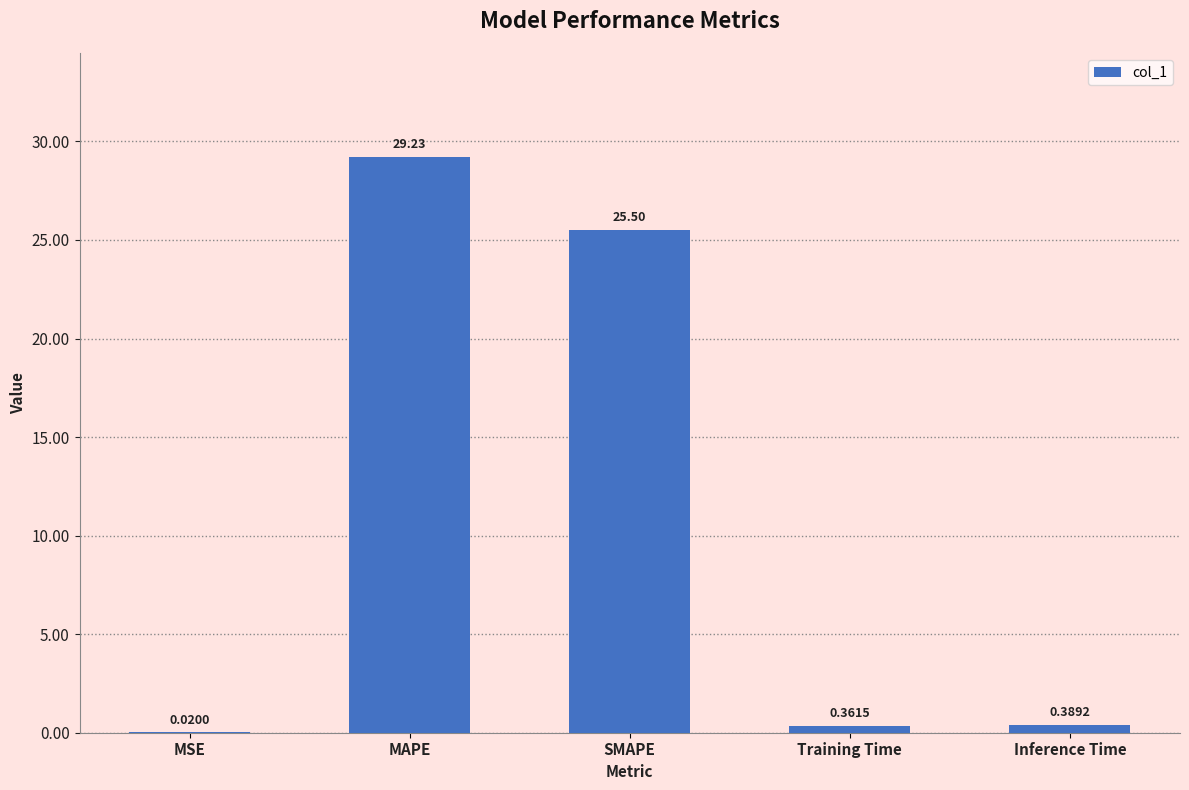

Are the bars horizontal?

No